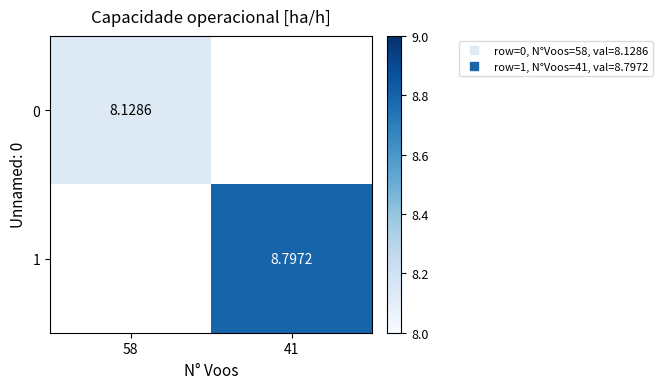

The 1 series shows 15.2 at 41. True or false?

False